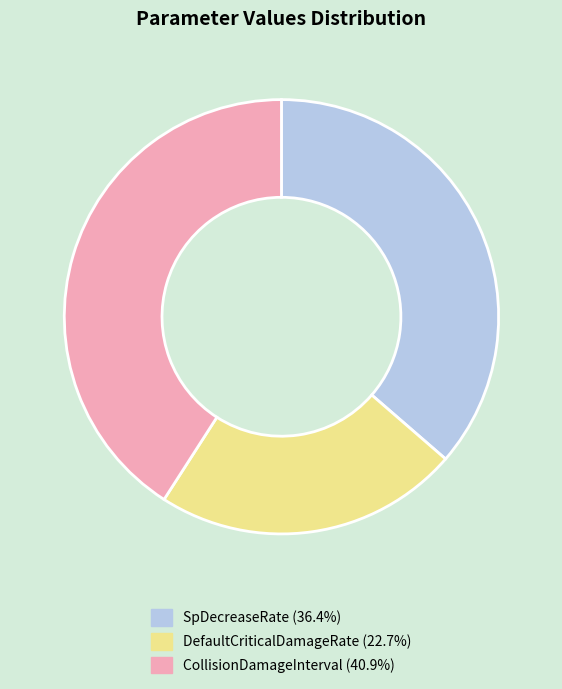

Which slice is the smallest?

DefaultCriticalDamageRate